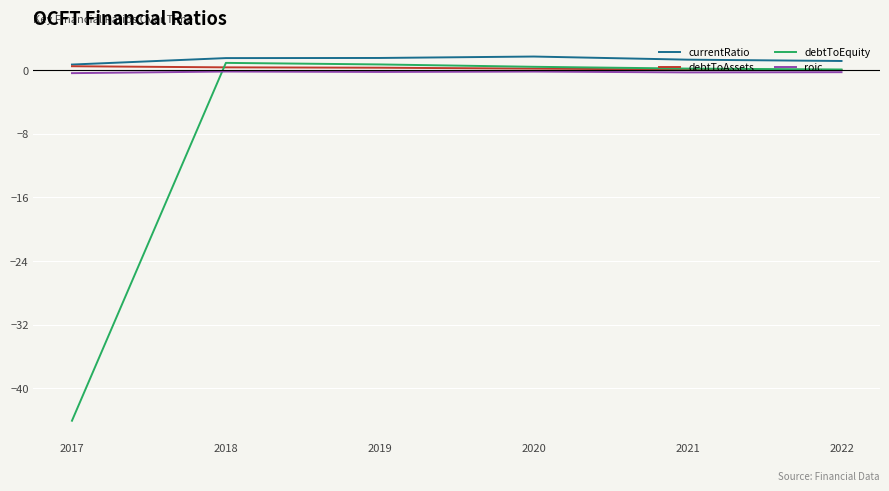

What is the difference between the second highest and minimum values in the debtToAssets series?

0.3